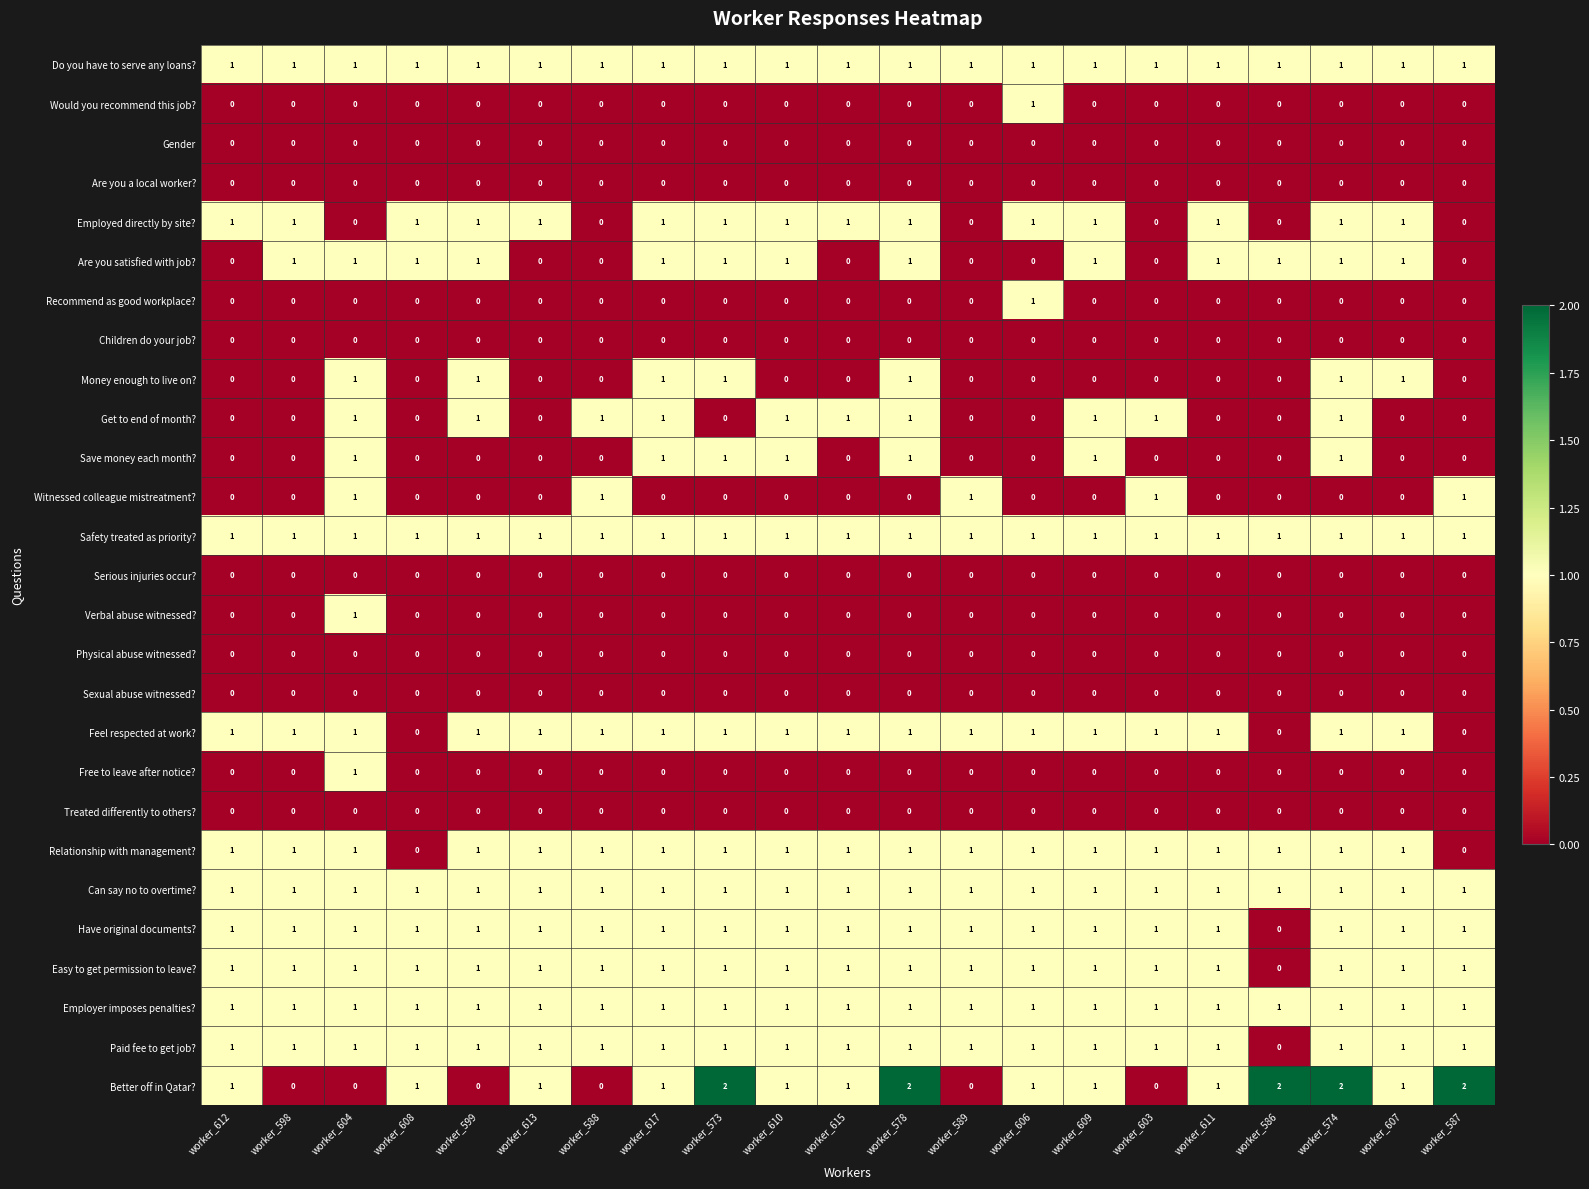

The value of Are you a local worker? at worker_599 is 0. True or false?

True